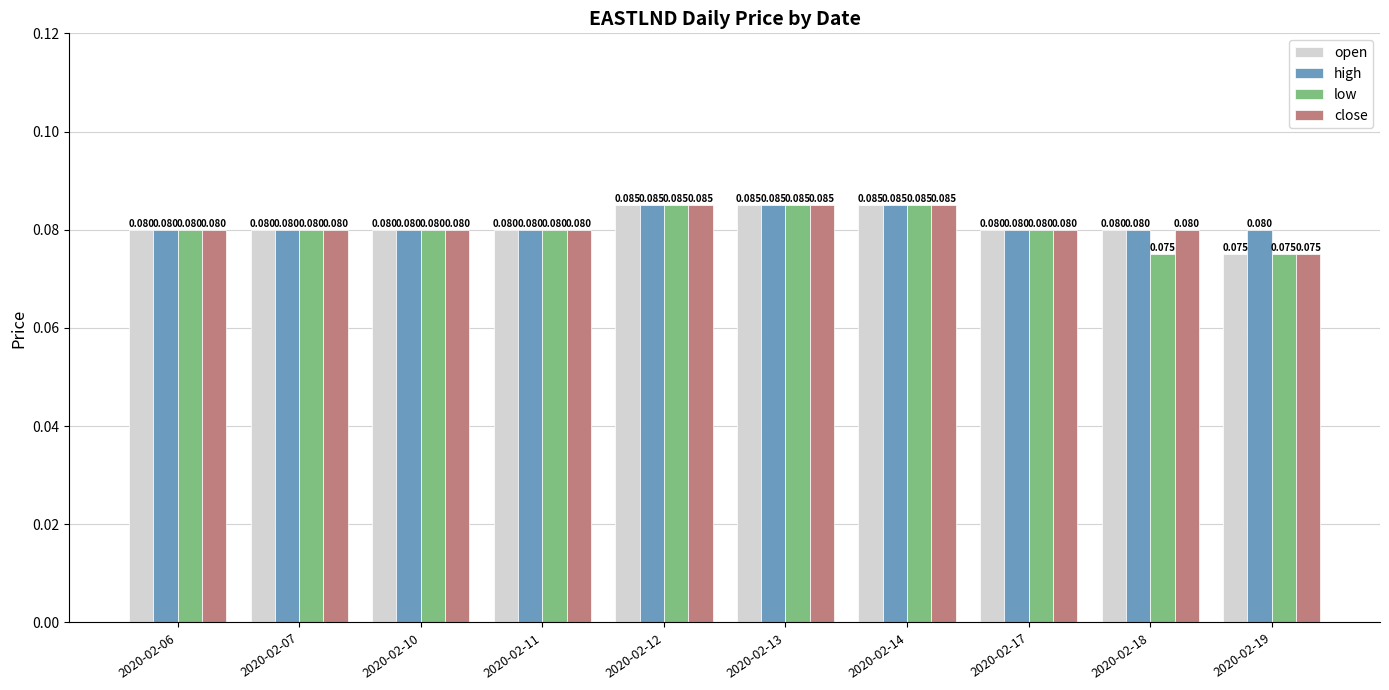

What is the sum of the open values at 2020-02-12 and 2020-02-13?

0.2